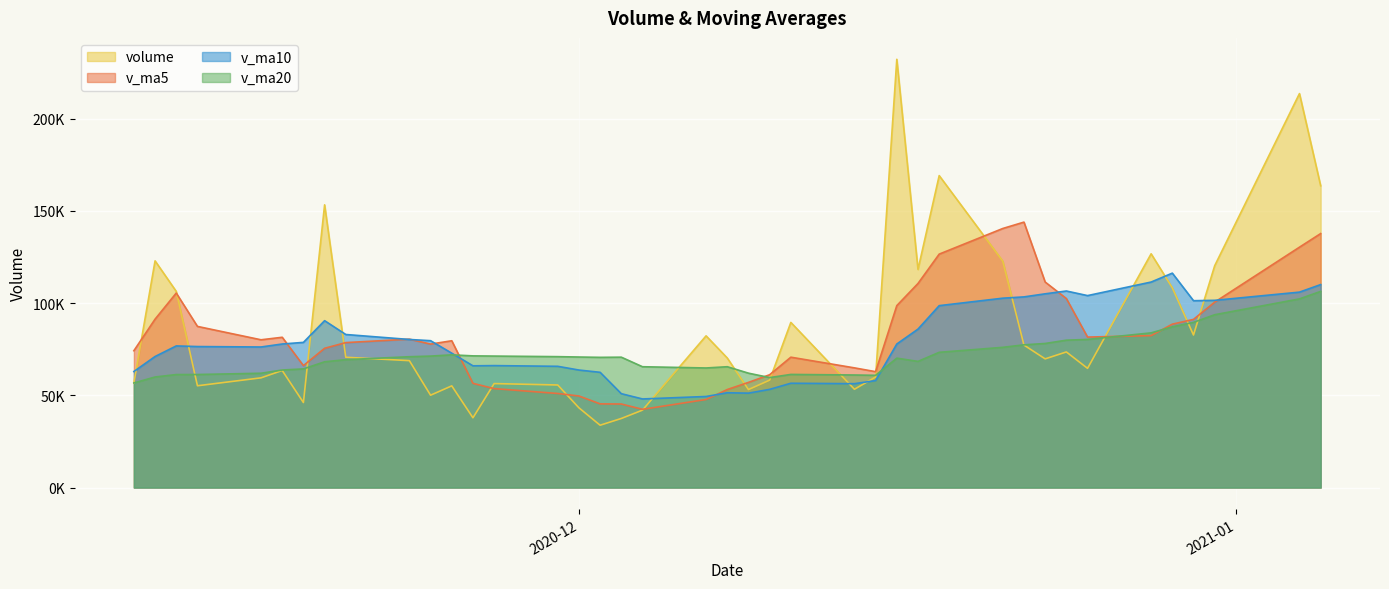

What is the spread (max minus min) of values at 2020-11-27?

17634.8